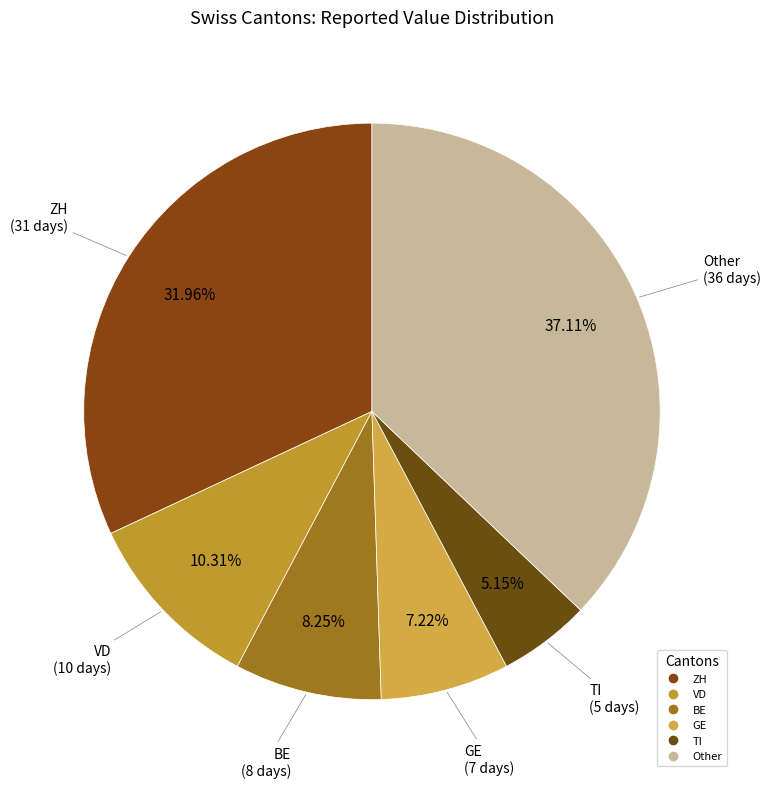

To the nearest percent, what is the difference between the largest and smallest slice percentages?

32%